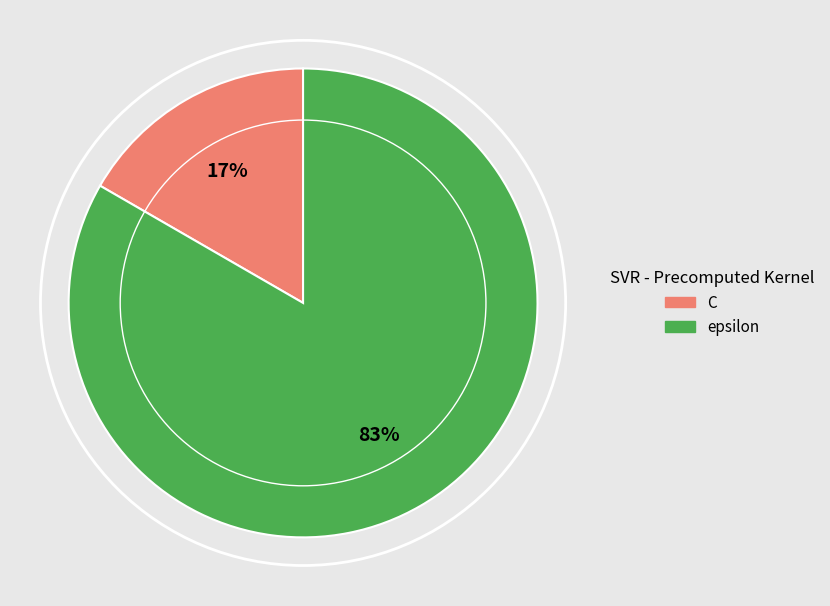

What is the smallest slice in the pie chart?

C